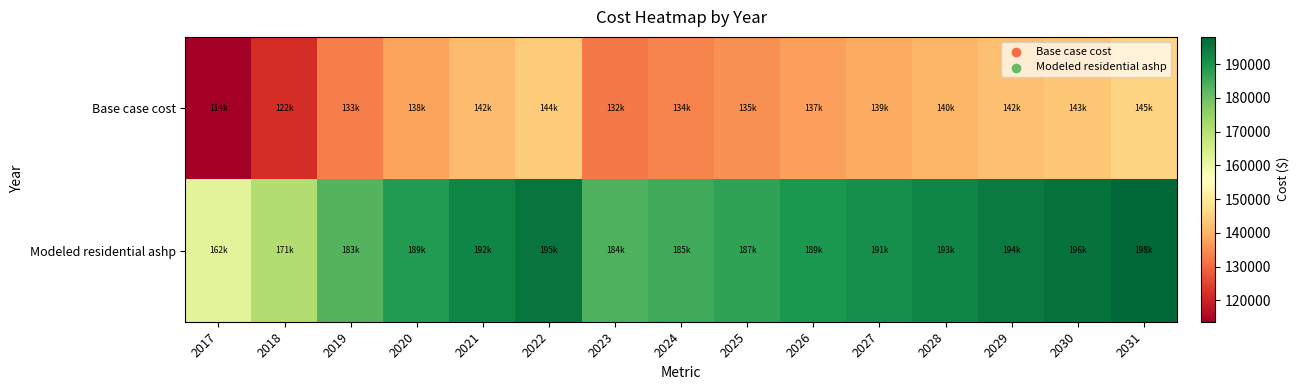

Rank the series by their maximum value, from lowest to highest.

Base case cost, Modeled residential ashp